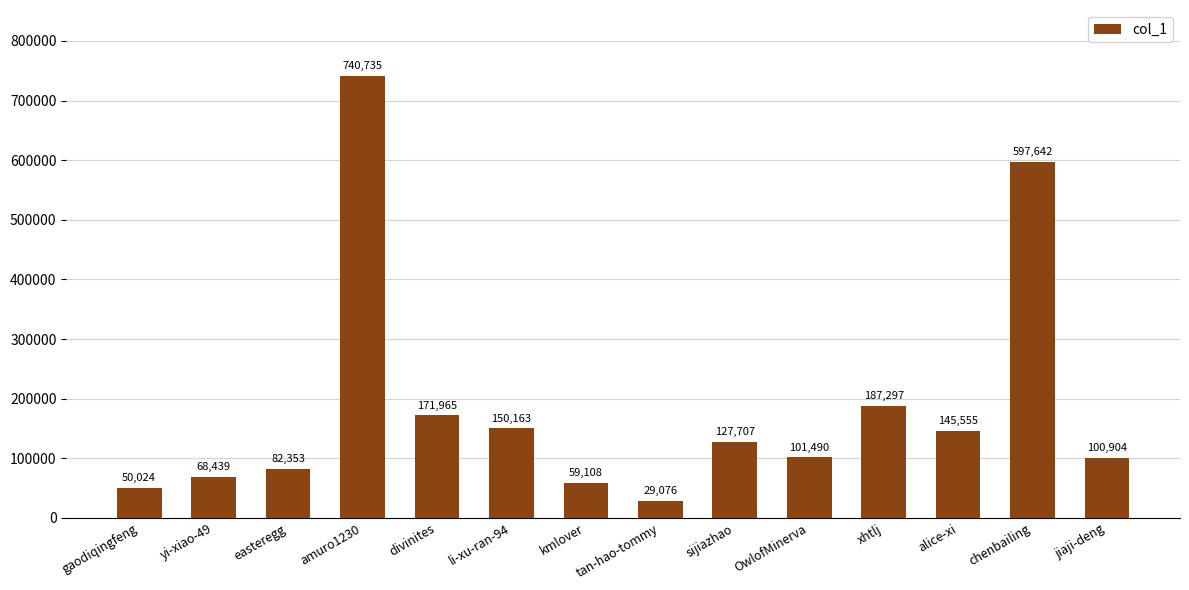

The value at amuro1230 is 1175422. True or false?

False